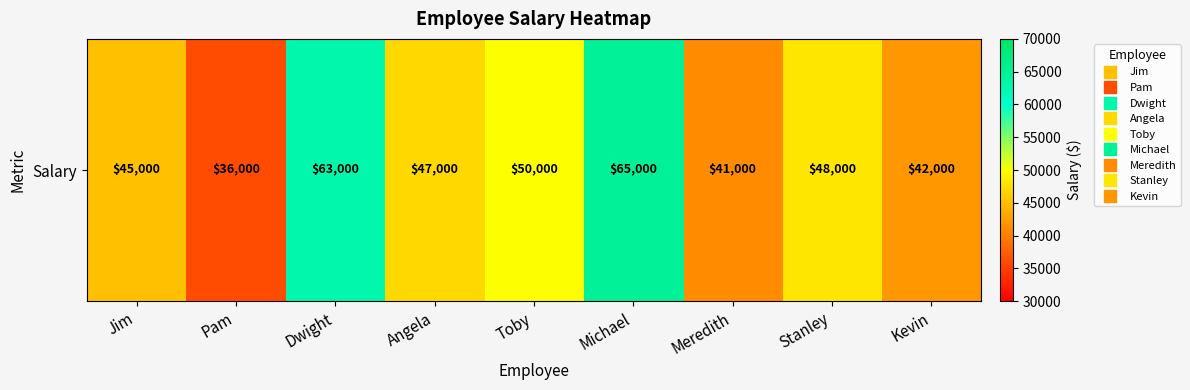

Where is the data nearest to the value 50500?

Toby